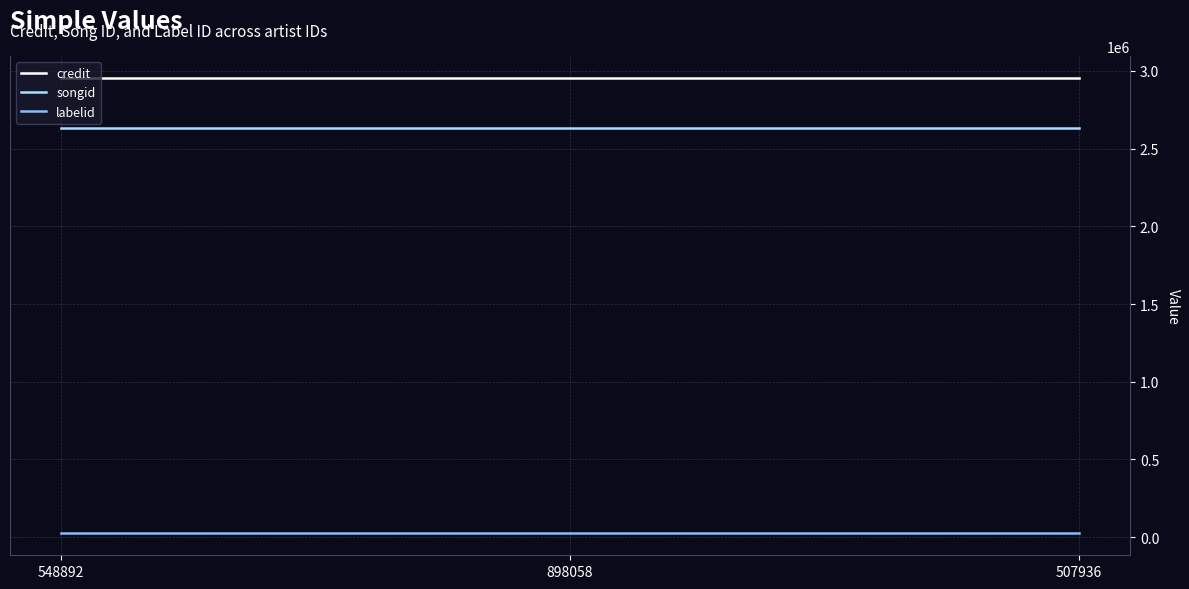

Does the chart have visible grid lines?

Yes